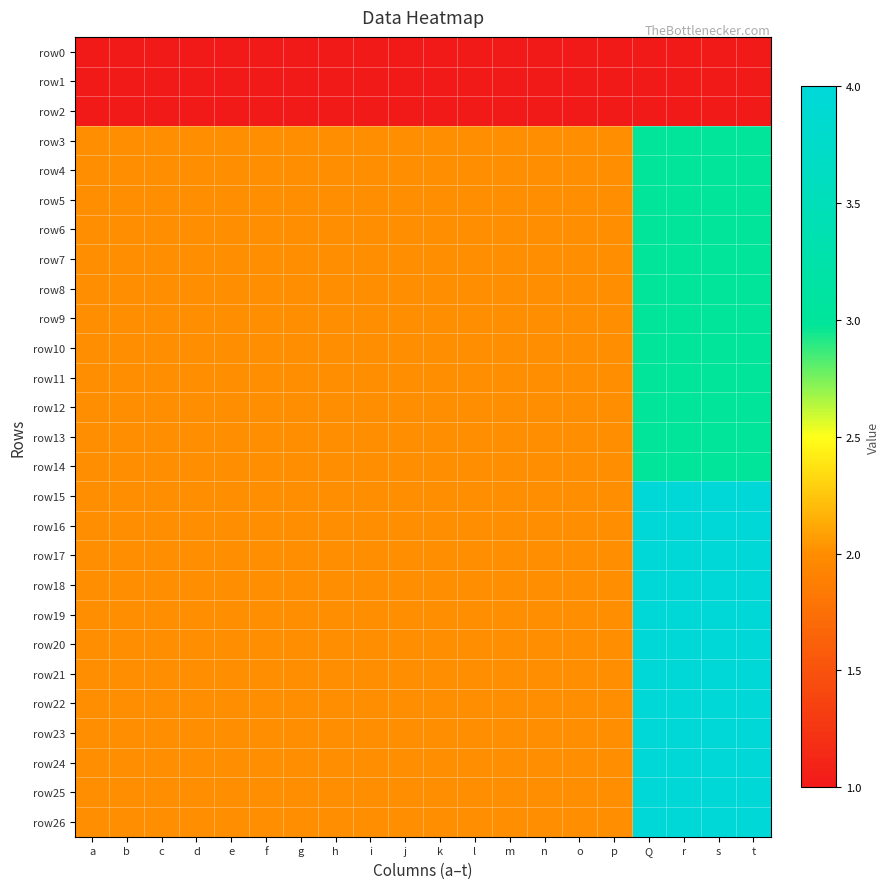

Which series changed the most between p and t?

row15